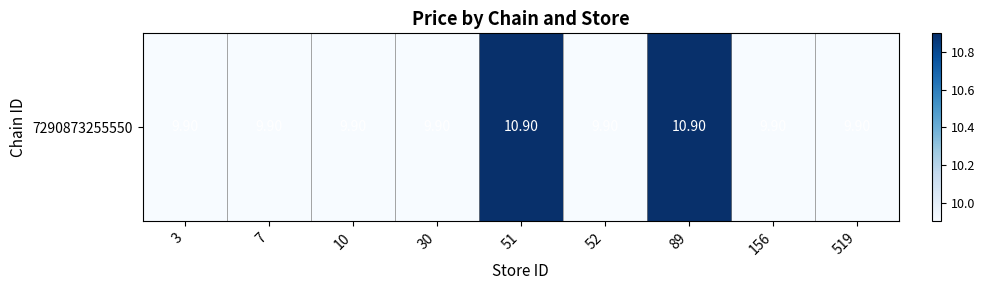

Reading left to right, extract all data points from this chart.

3=9.9	7=9.9	10=9.9	30=9.9	51=10.9	52=9.9	89=10.9	156=9.9	519=9.9